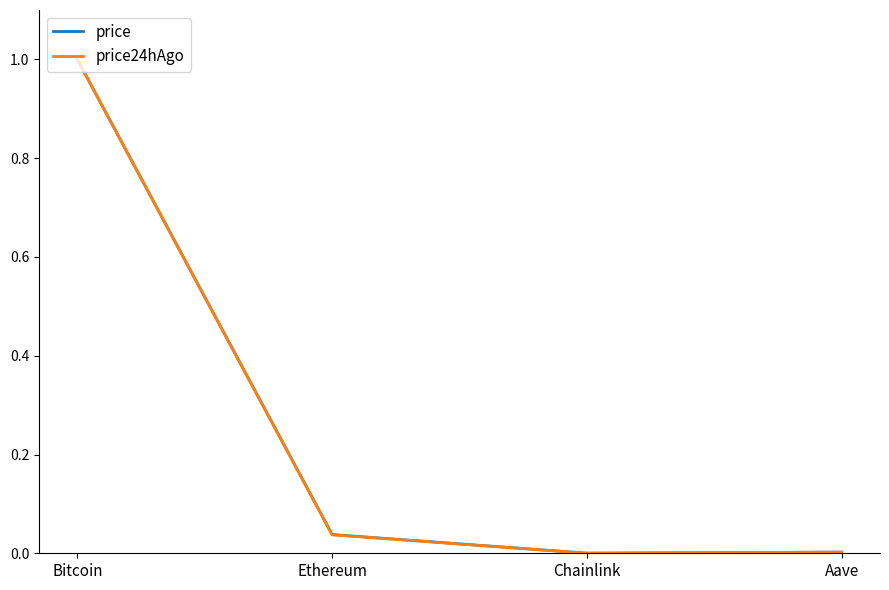

Does the chart have visible grid lines?

No